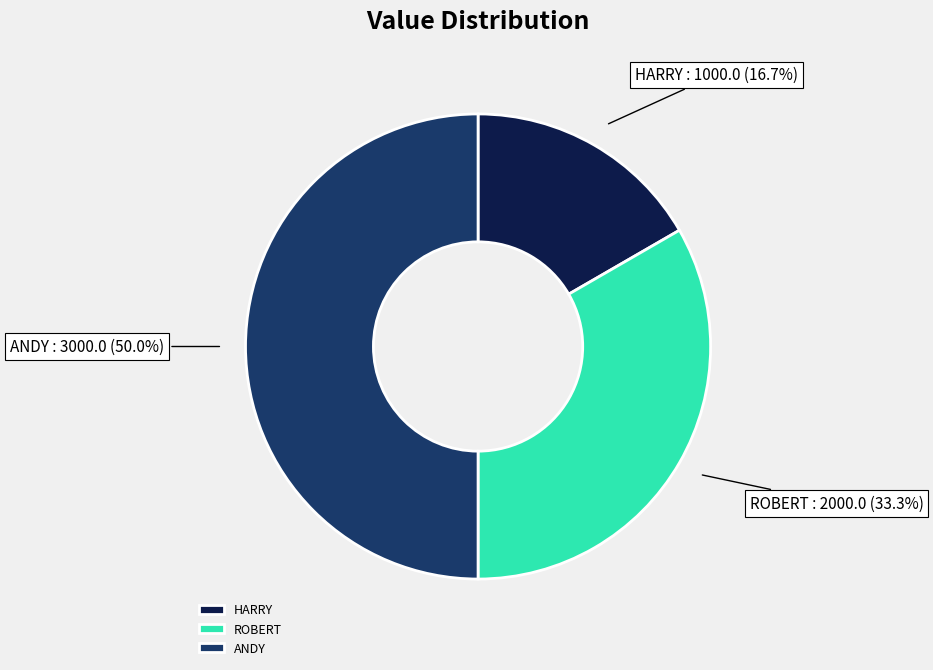

Which has a higher value, ANDY or HARRY?

ANDY